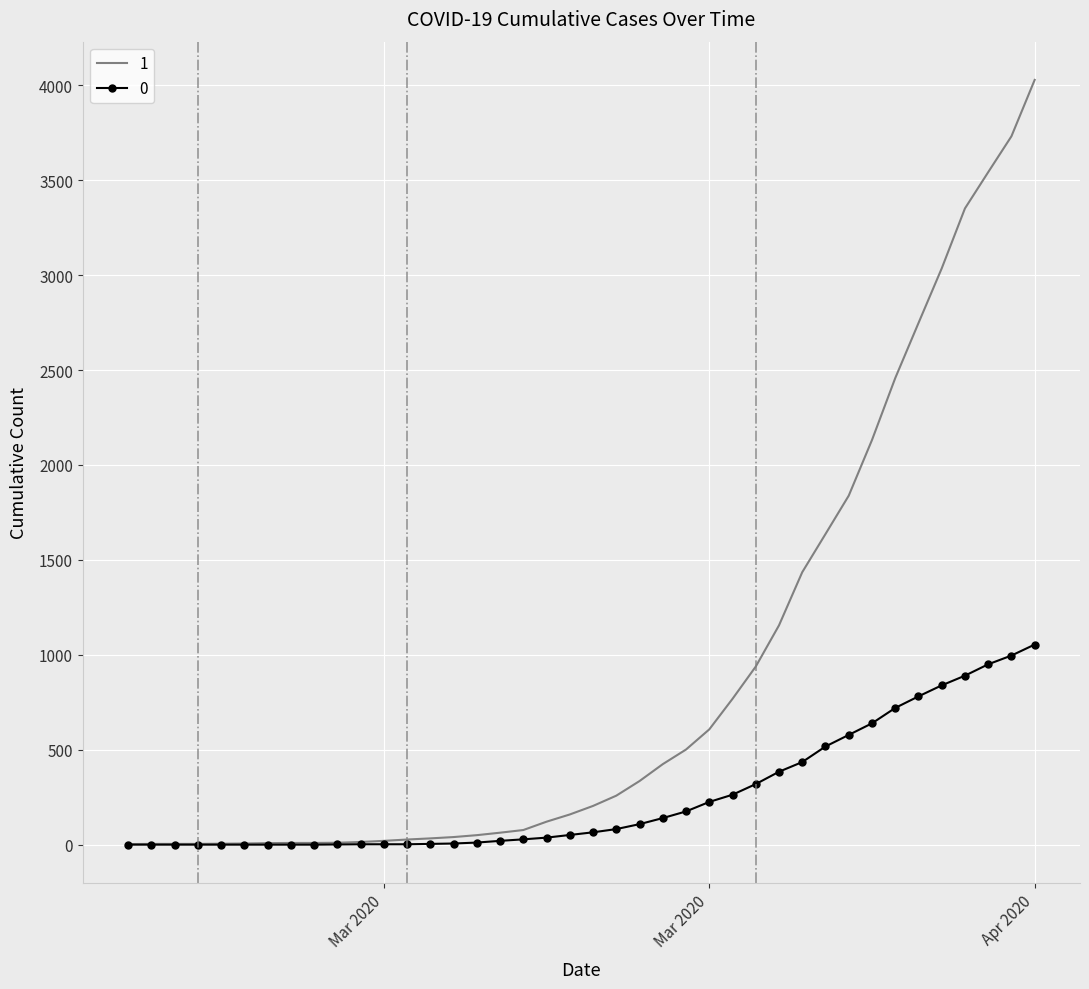

Rank the series by their average value, from lowest to highest.

0, 1